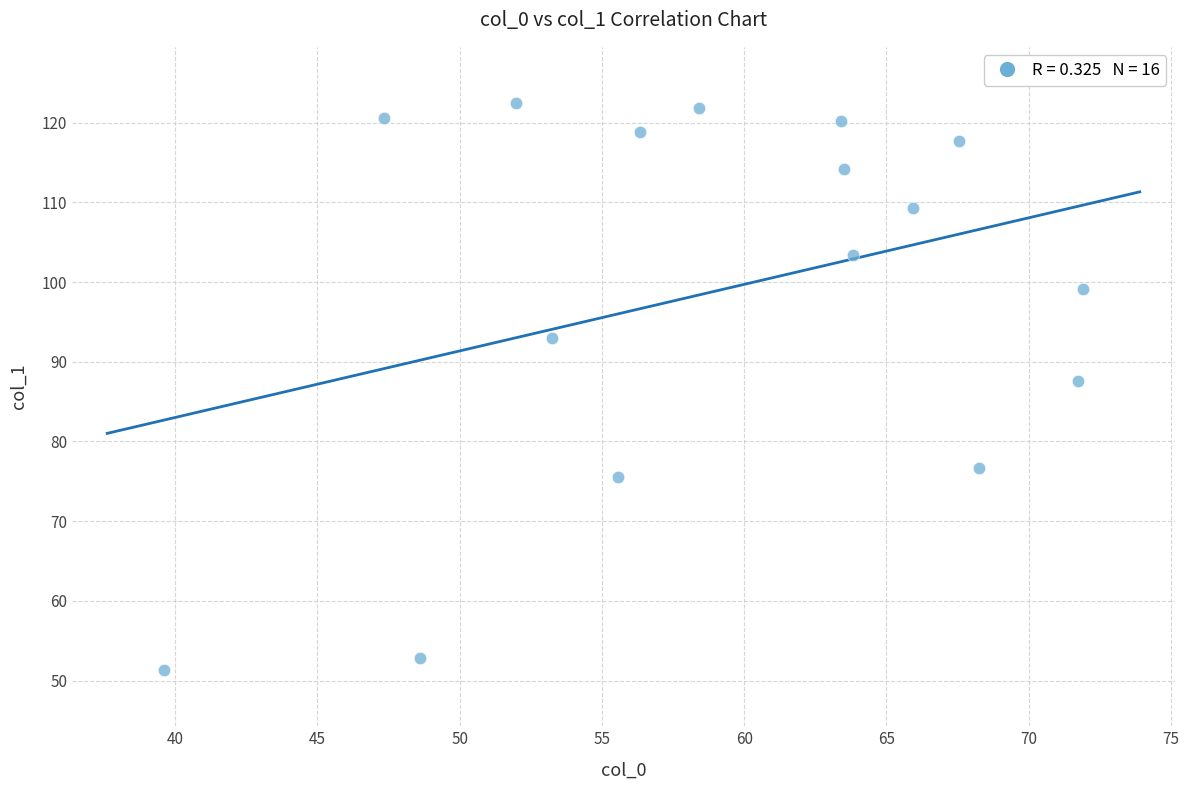

What is the range of Y values (max minus min)?

71.0